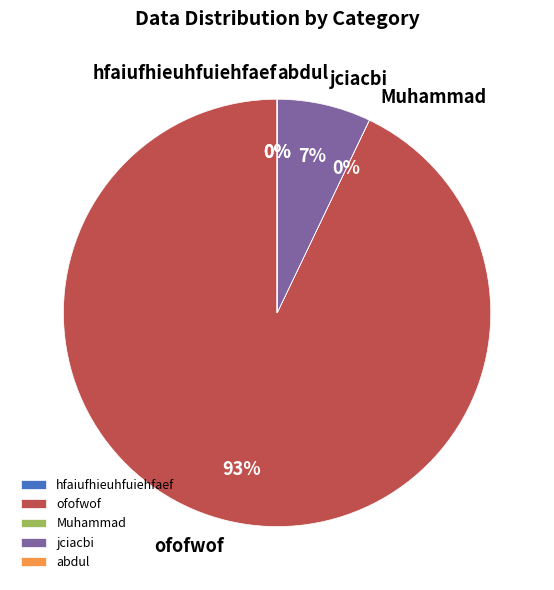

What is the ratio of the value at jciacbi to the value at ofofwof?

0.1